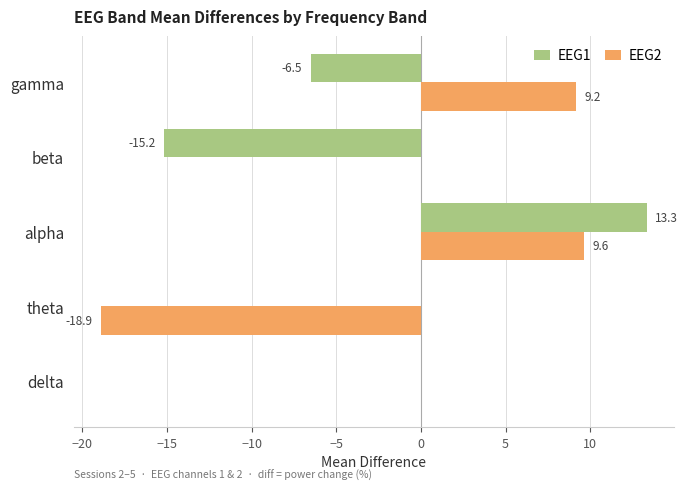

Between theta and beta, which series saw the biggest shift?

EEG2